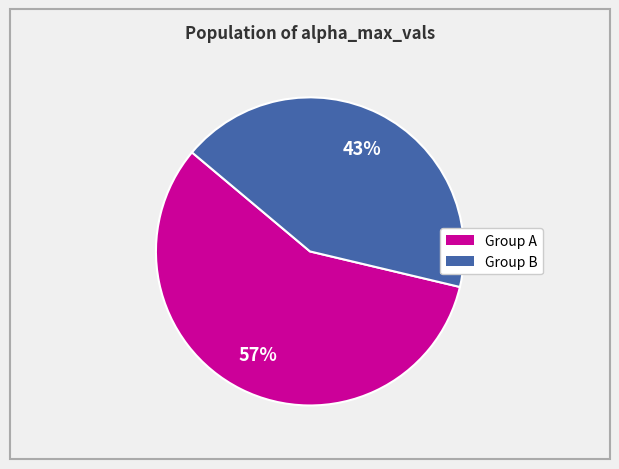

Is there any slice that represents more than half of the pie?

Yes